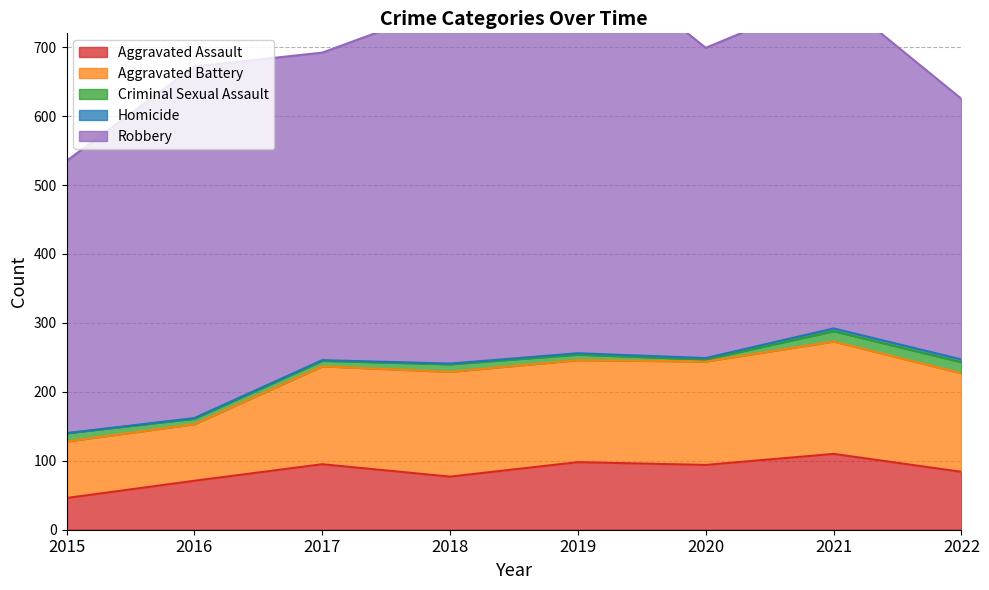

What is the average value of the Homicide series?

2